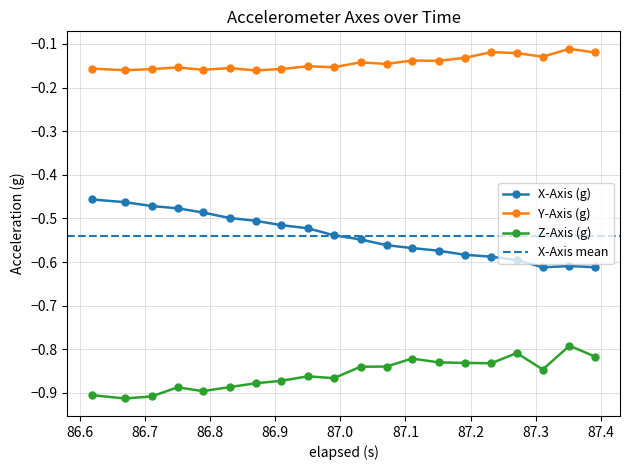

True or false: X-Axis (g) and Y-Axis (g) cross at least once.

False